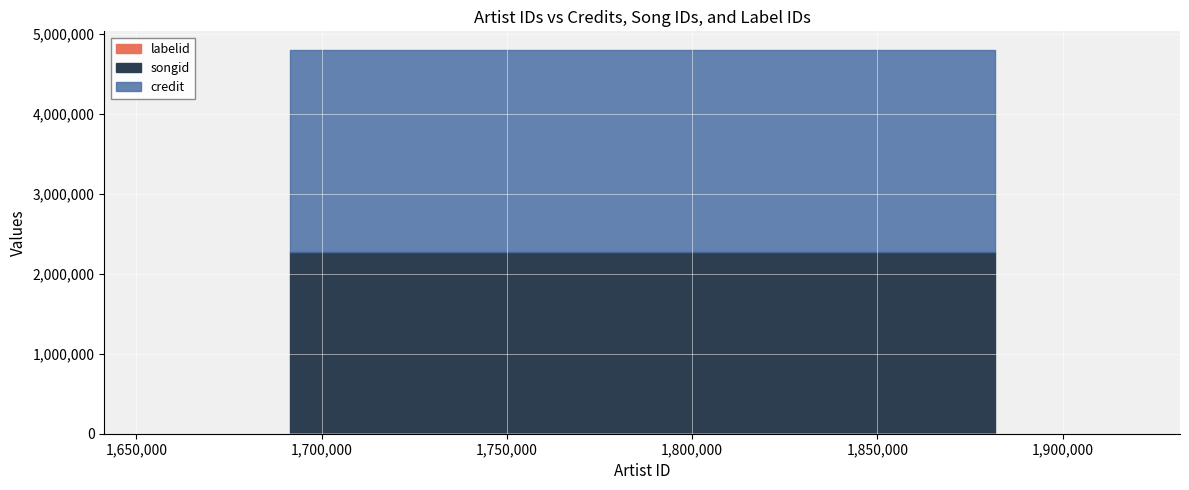

True or false: labelid and songid cross at least once.

False